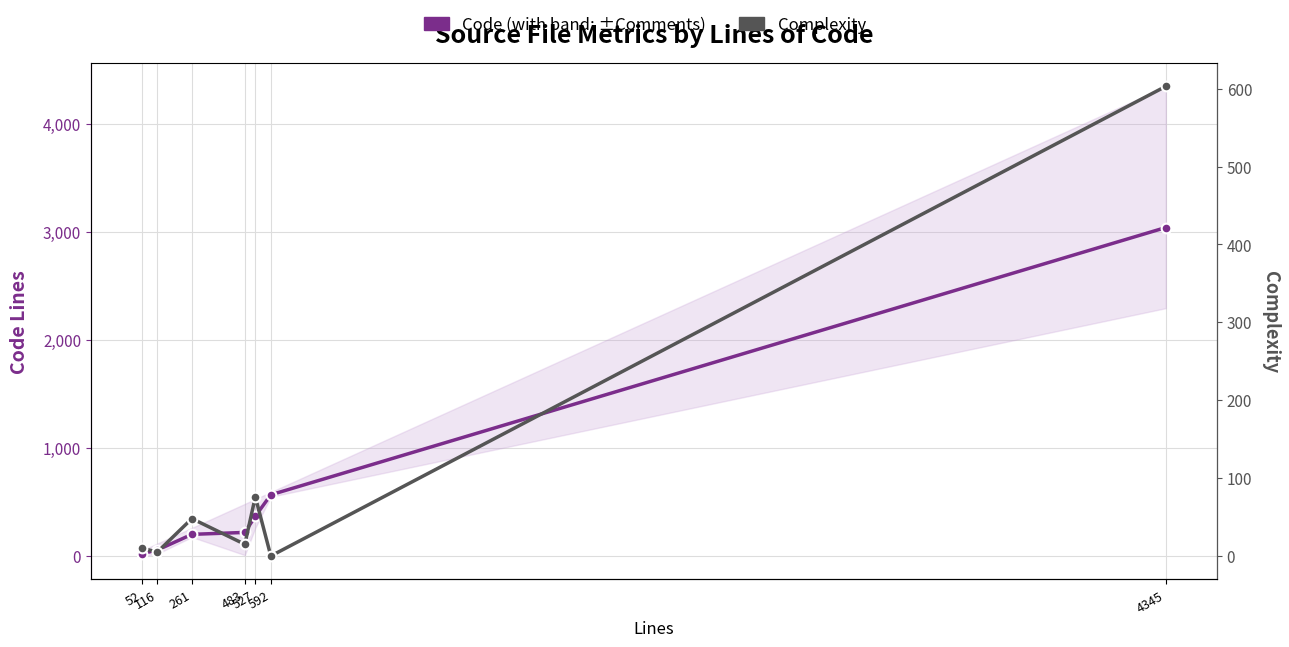

At how many categories does at least one series exceed 2189?

1